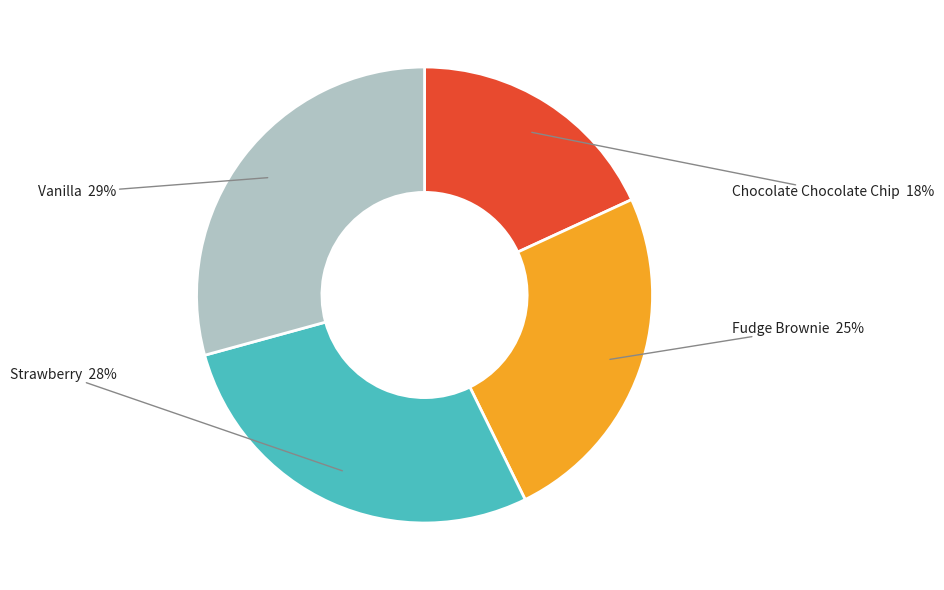

Is it true that Chocolate Chocolate Chip is 18% of the pie?

True